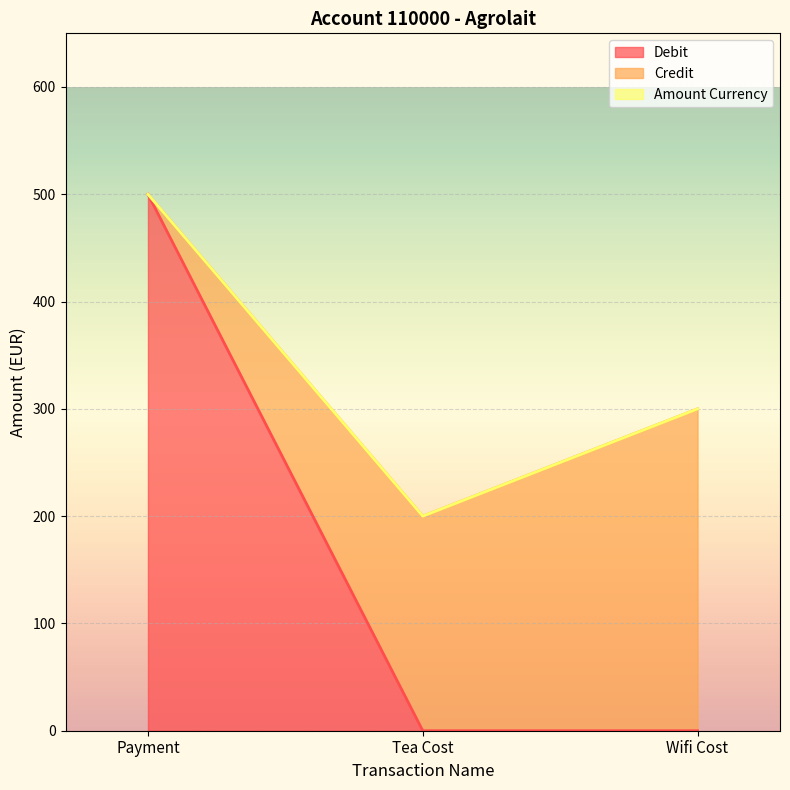

The Credit series shows 300 at Wifi Cost. True or false?

True